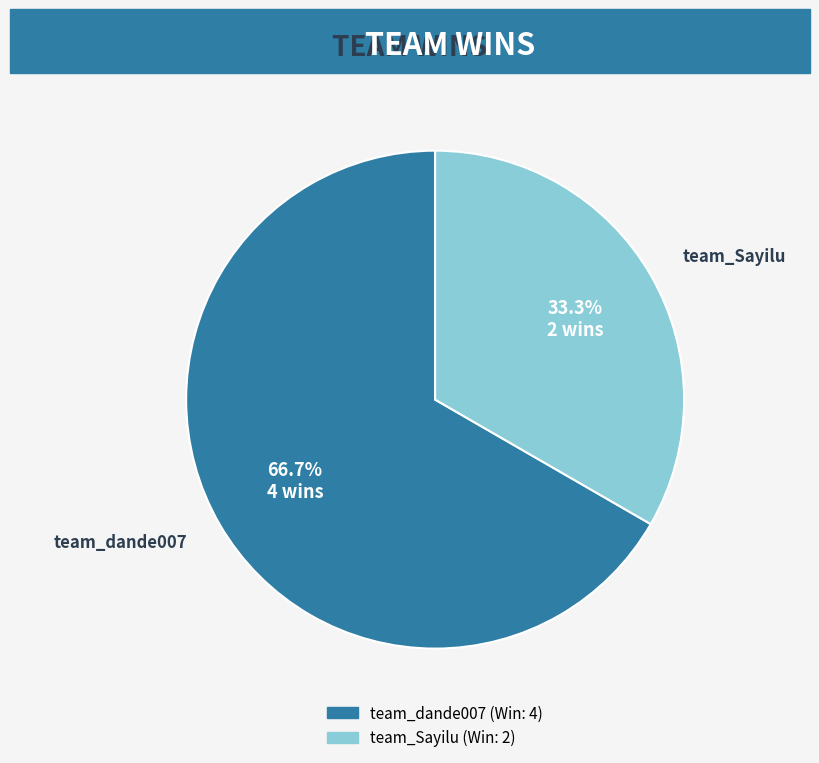

Rank the categories by value from lowest to highest.

team_Sayilu, team_dande007